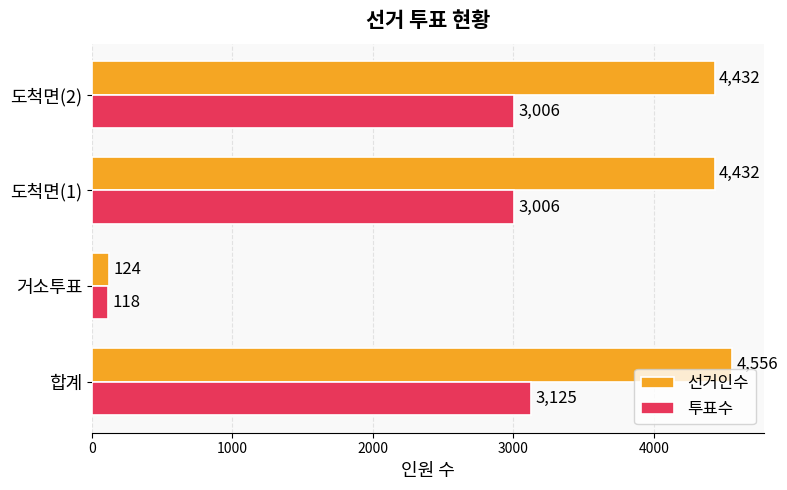

Which series has the widest spread of values?

선거인수